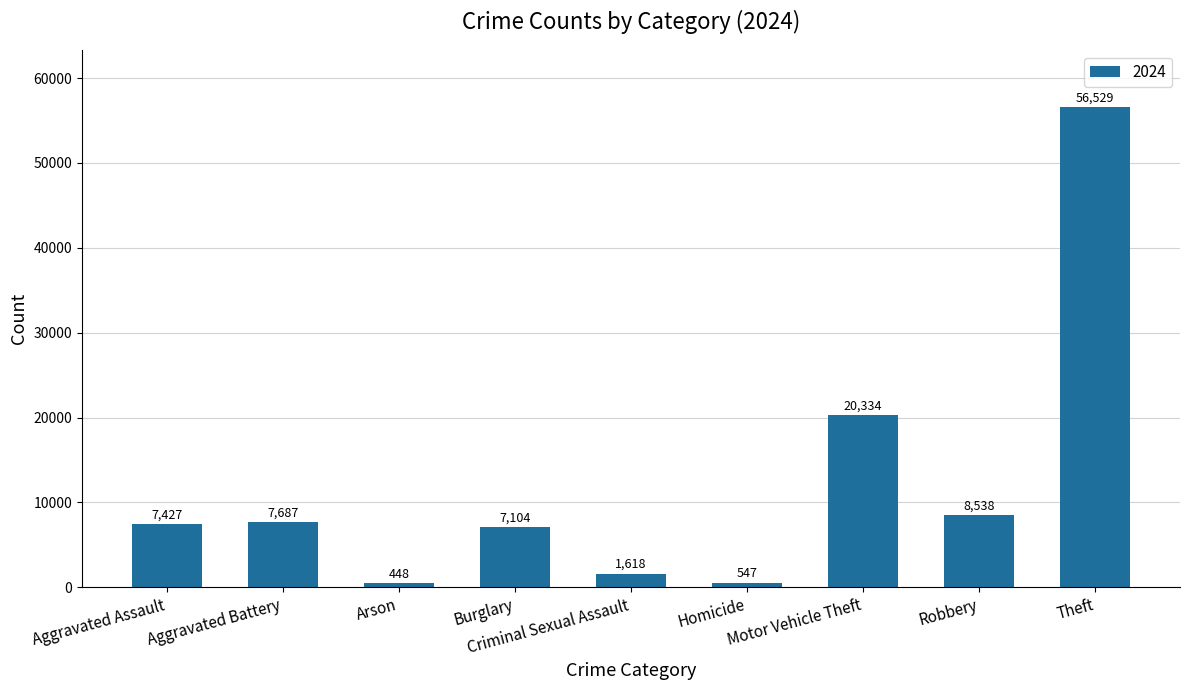

What is the label of the 7th bar from the right?

Arson